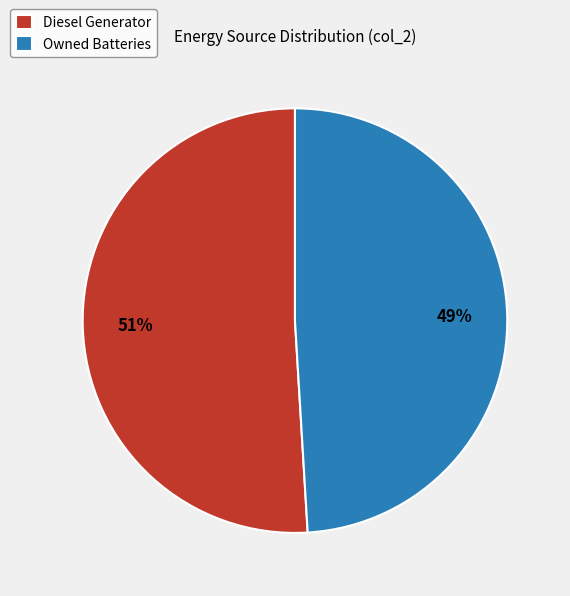

Which category has the biggest portion of the pie?

Diesel Generator